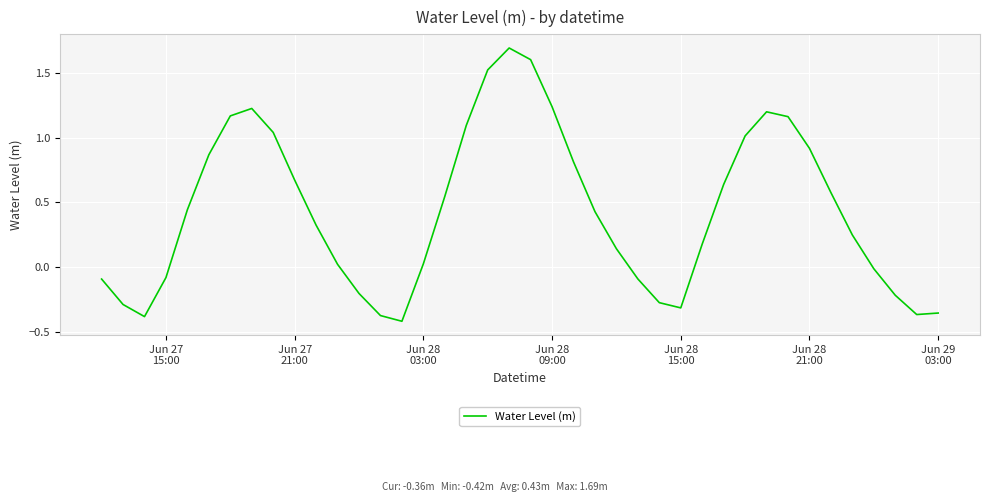

What is the difference between the maximum and minimum values?

2.1